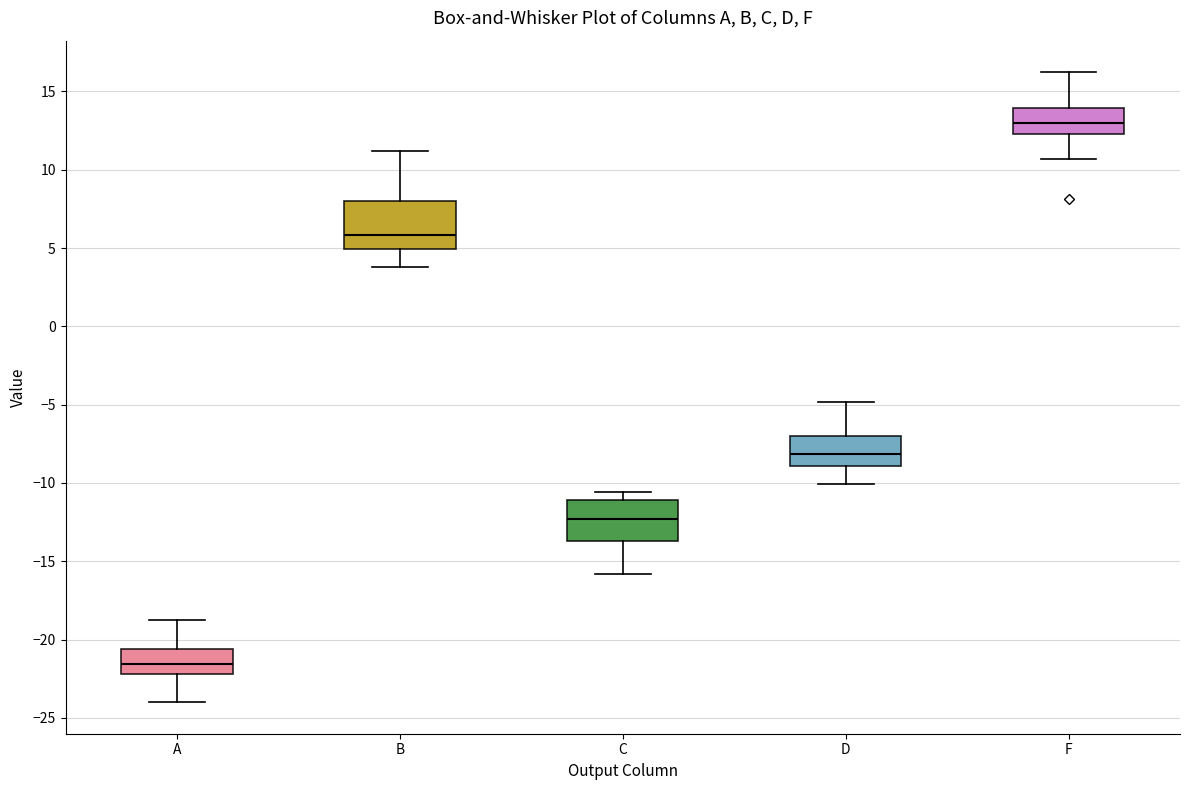

Which box's median line is the lowest?

A